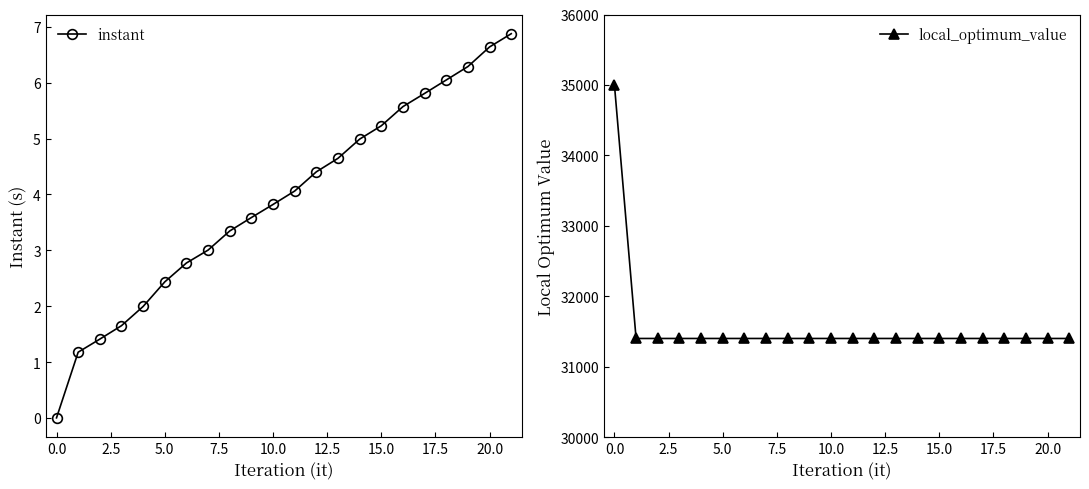

What are all the series names shown in the legend?

instant, local_optimum_value